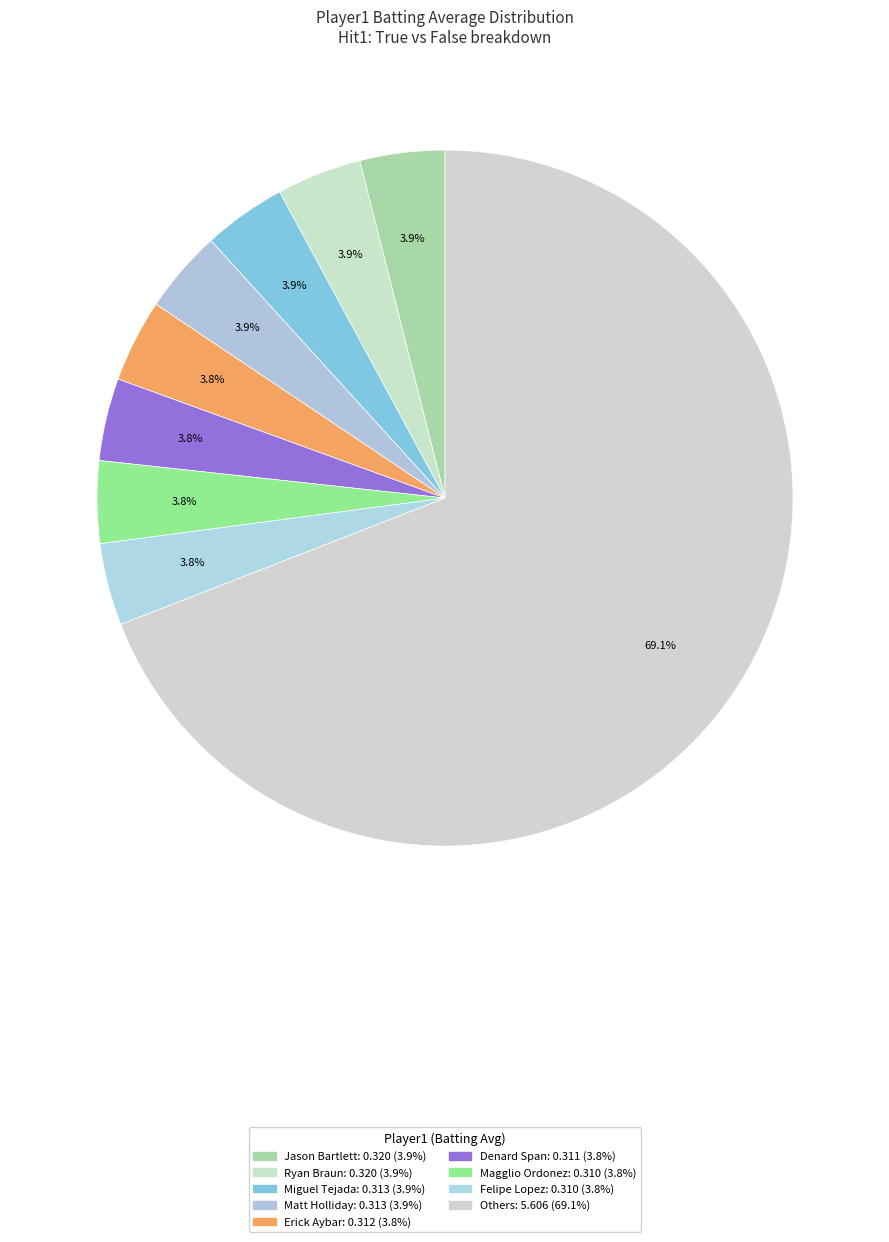

How many slices are in this pie chart?

9